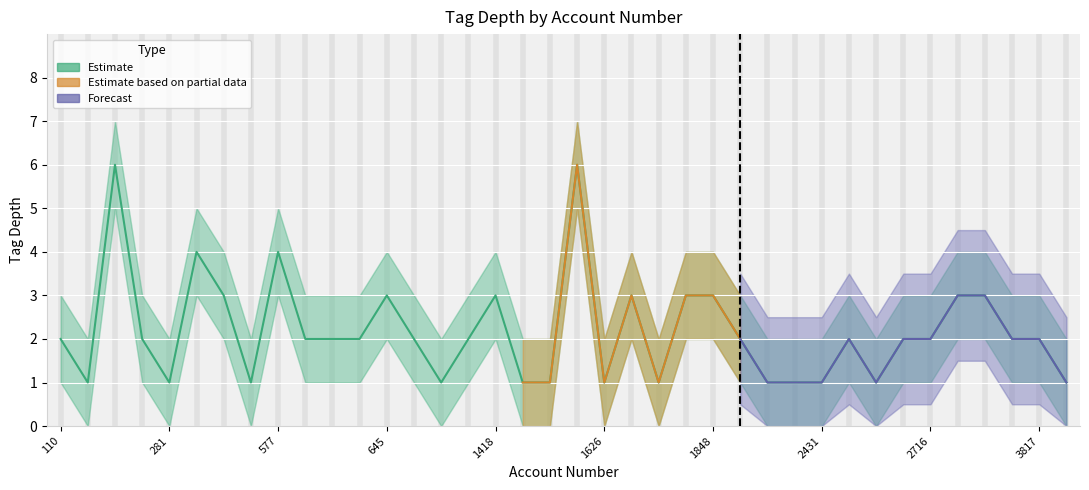

The value of tag_depth_forecast_lower at 2431 is 0.0. True or false?

True